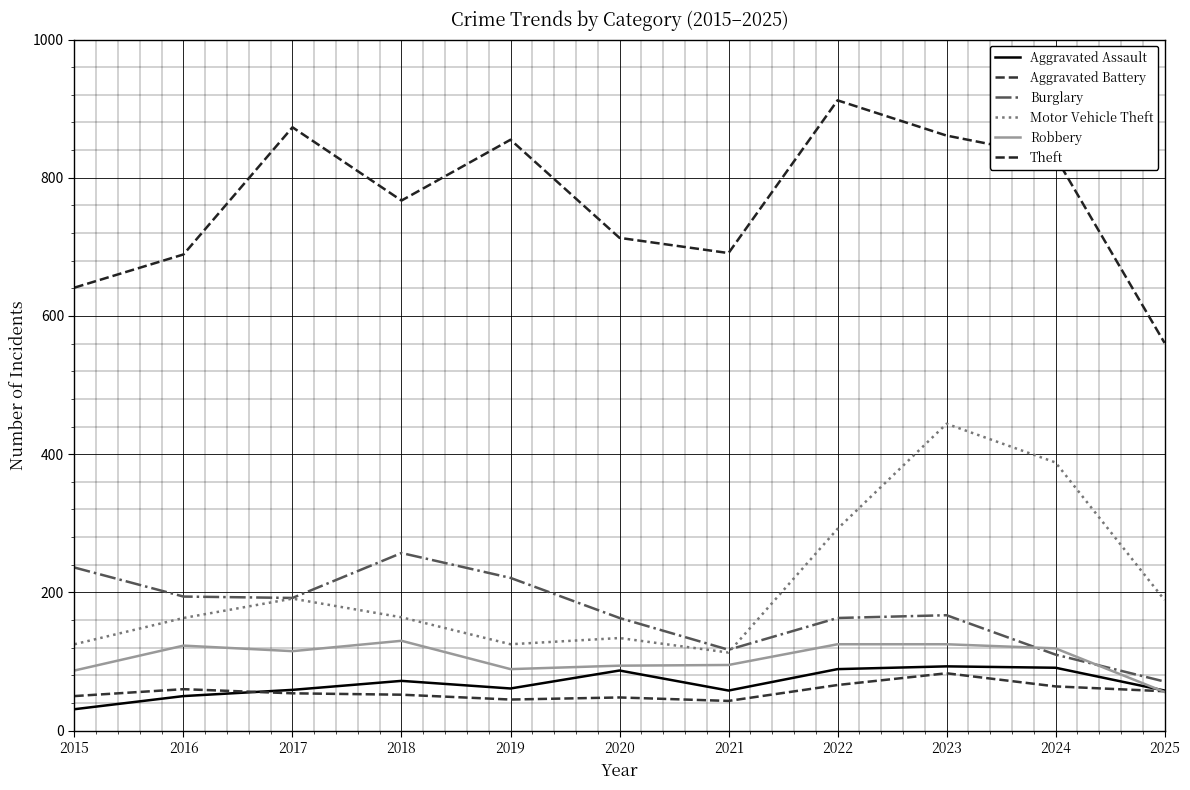

In Aggravated Battery, how many points are higher than both neighbors (excluding endpoints)?

3